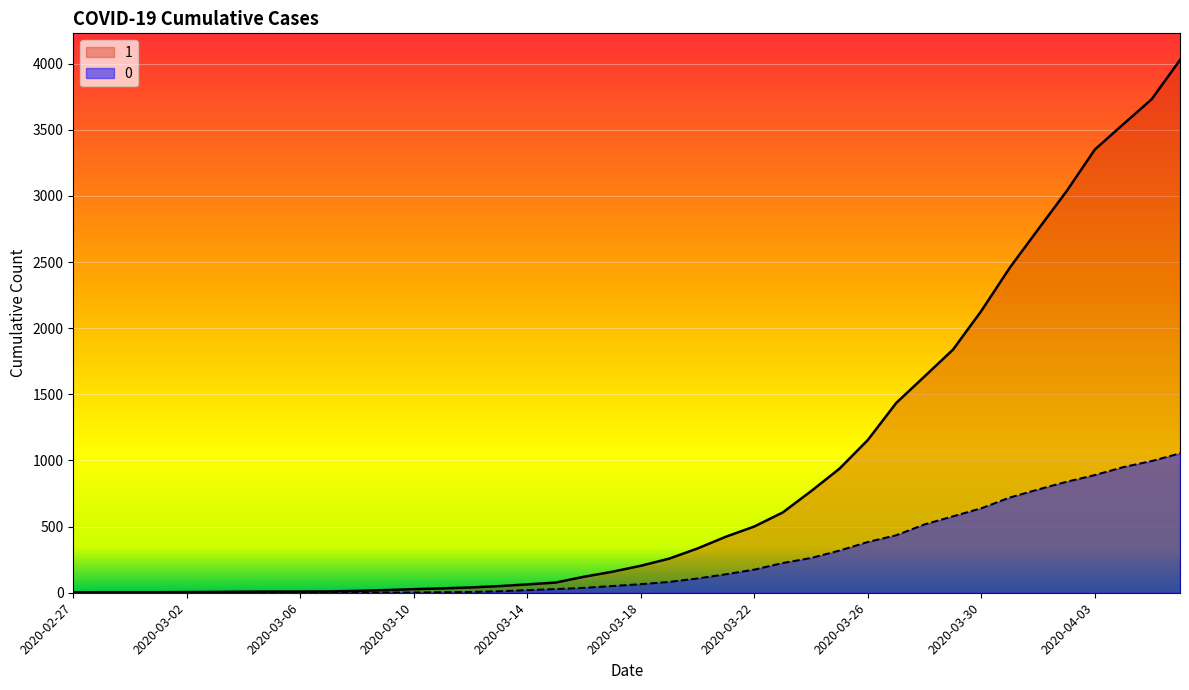

Rank the series by their maximum value, from lowest to highest.

0, 1